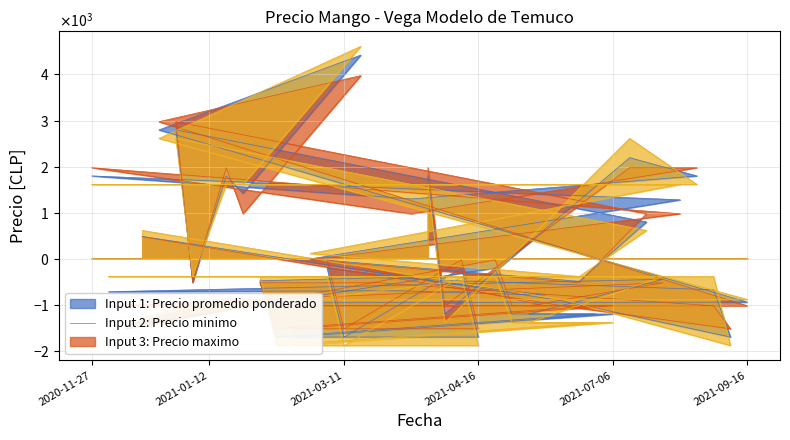

Is the value of Precio promedio ponderado at 2021-06-01 greater than the value of Precio minimo at 2021-02-24?

Yes